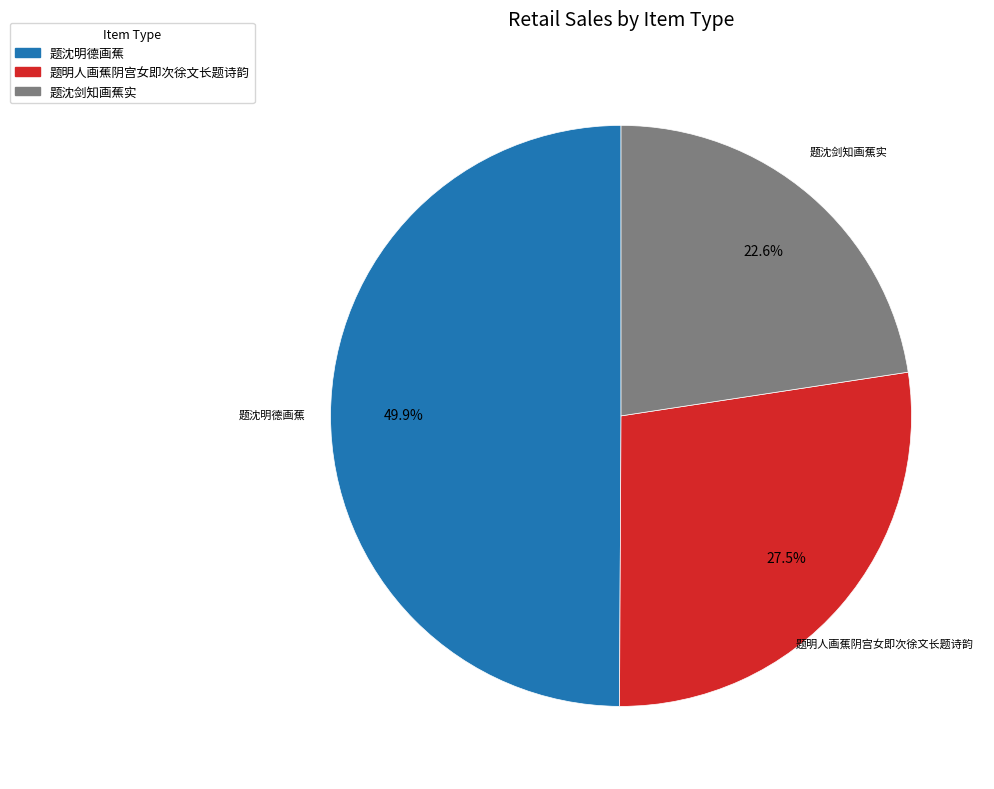

Which category has the smallest portion of the pie?

题沈剑知画蕉实